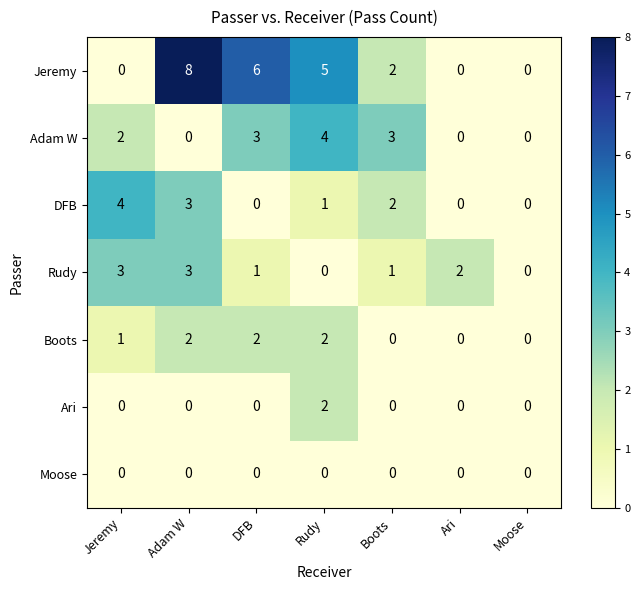

What is the spread (max minus min) of values at Rudy?

5